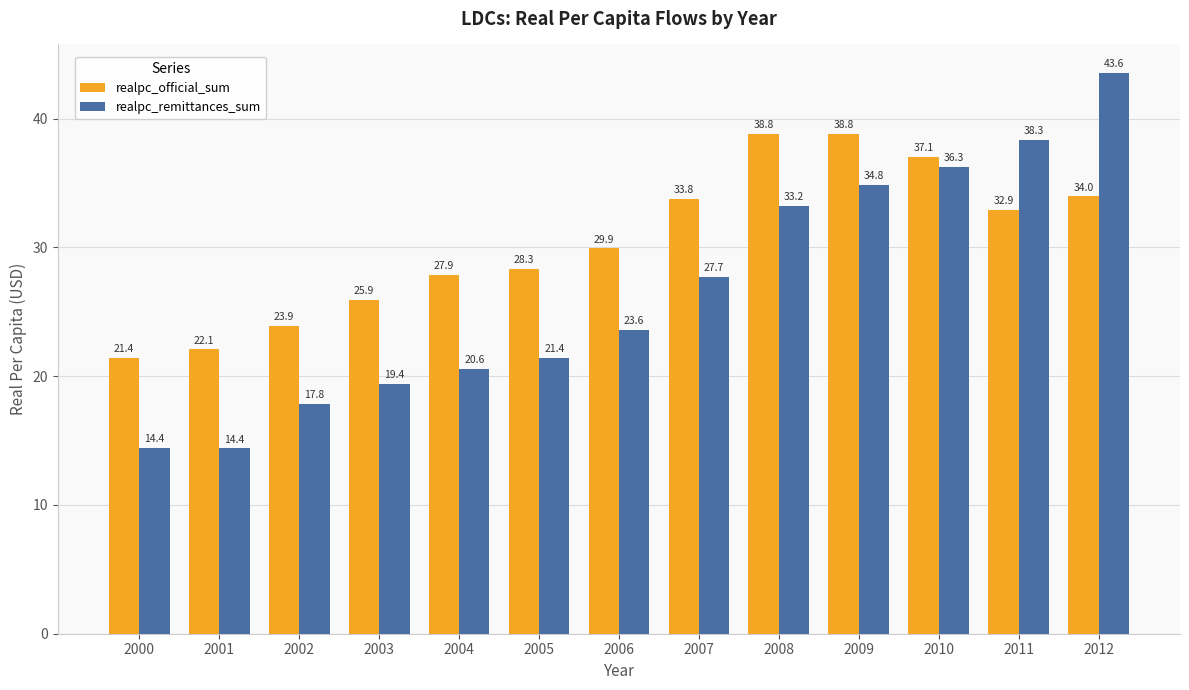

What is the difference between the maximum and minimum values in the realpc_official_sum series?

17.4